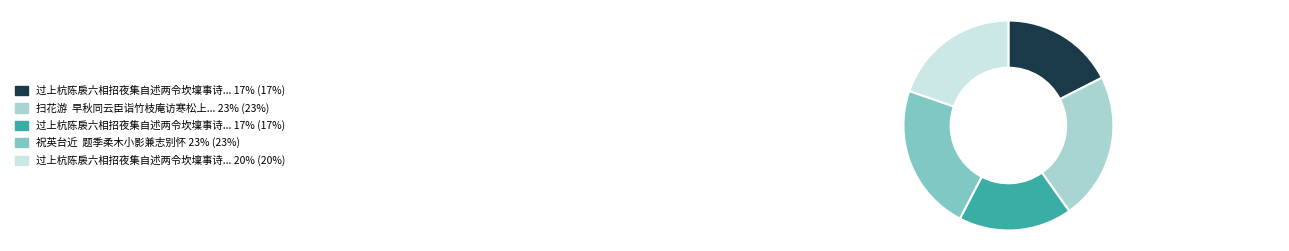

Does any single category account for the majority?

No